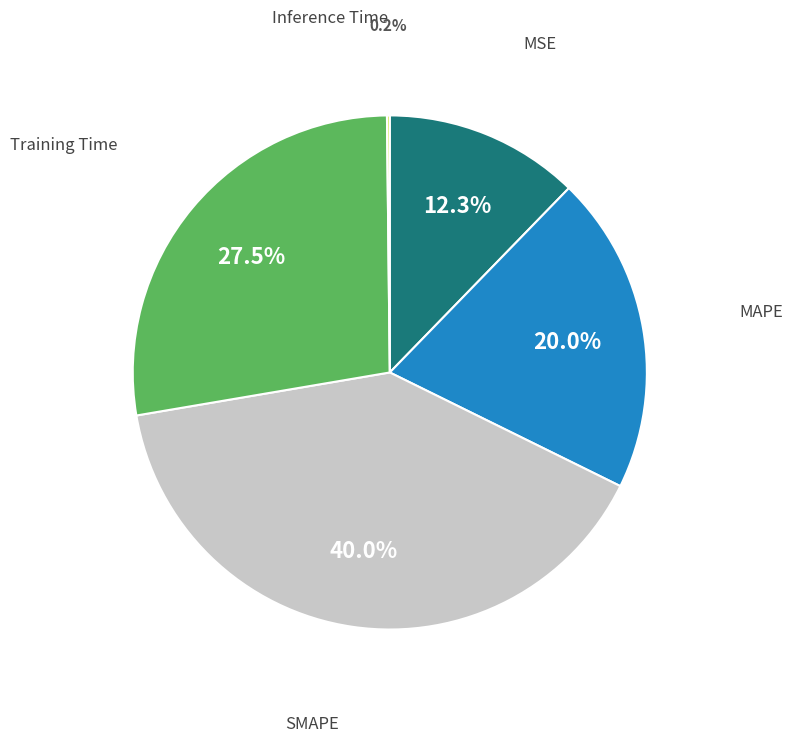

Is there a majority slice in this chart?

No